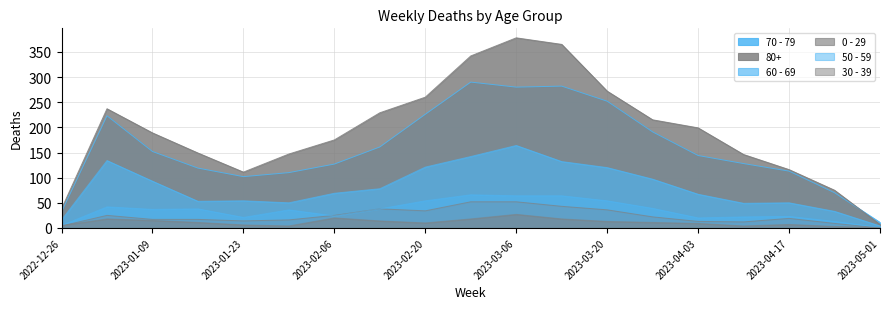

List the labels in order of 60 - 69 value, smallest first.

2023-05-01, 2022-12-26, 2023-04-24, 2023-04-10, 2023-01-30, 2023-04-17, 2023-01-16, 2023-01-23, 2023-04-03, 2023-02-06, 2023-02-13, 2023-01-09, 2023-03-27, 2023-03-20, 2023-02-20, 2023-03-13, 2023-01-02, 2023-02-27, 2023-03-06